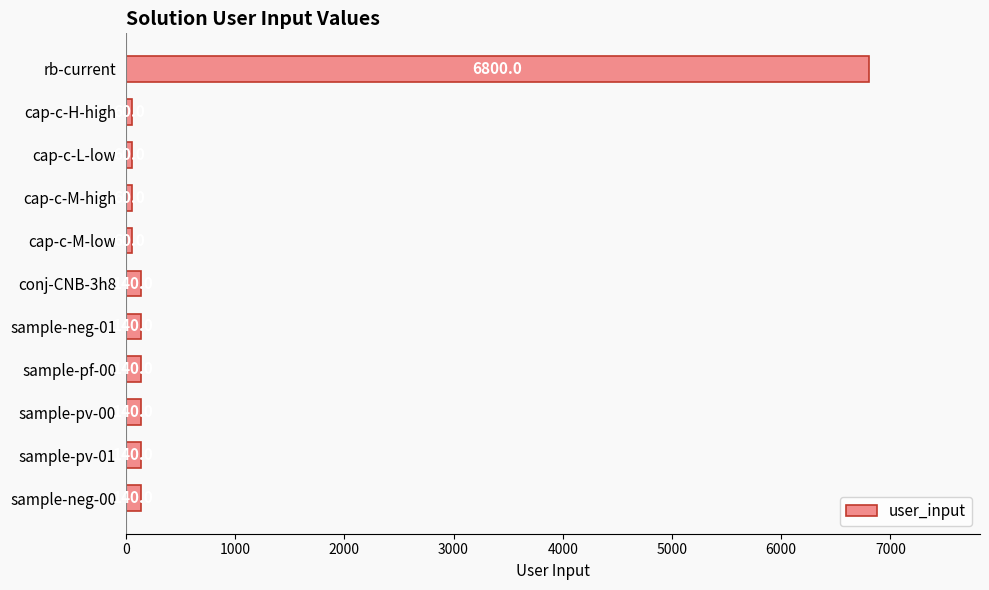

How many data points does each series have?

11